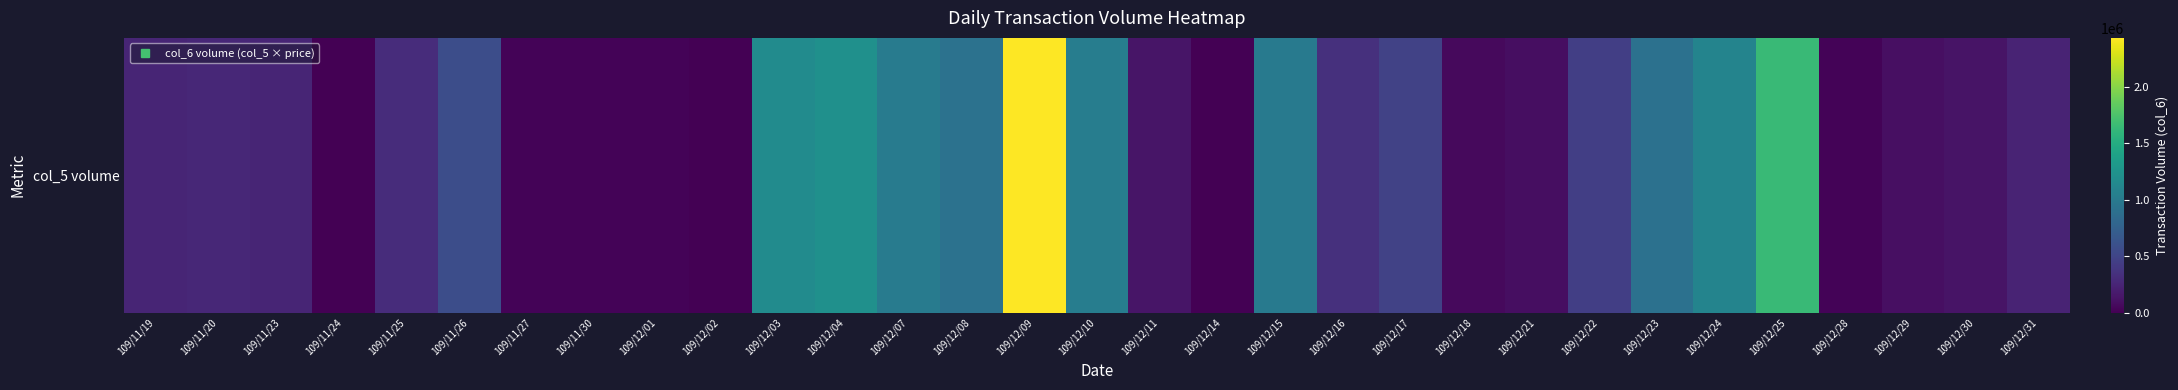

At which category does the chart reach its minimum across all series?

109/12/02